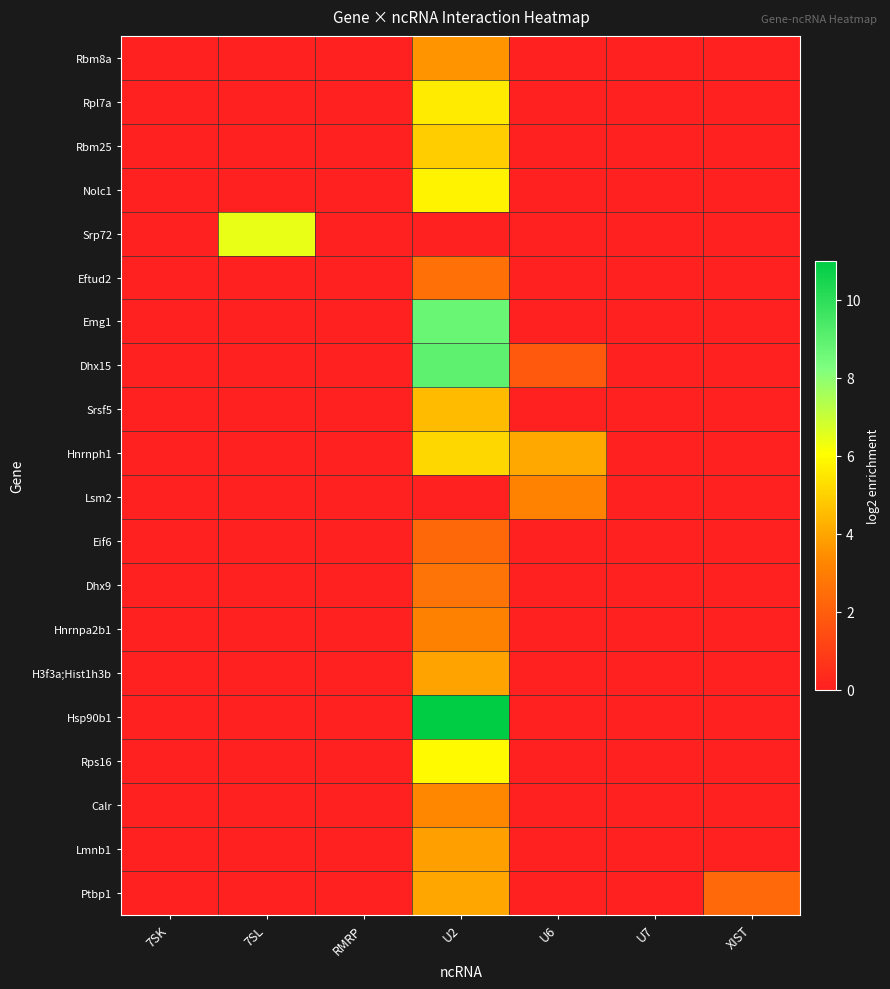

Which series has the largest range (max minus min)?

Hsp90b1